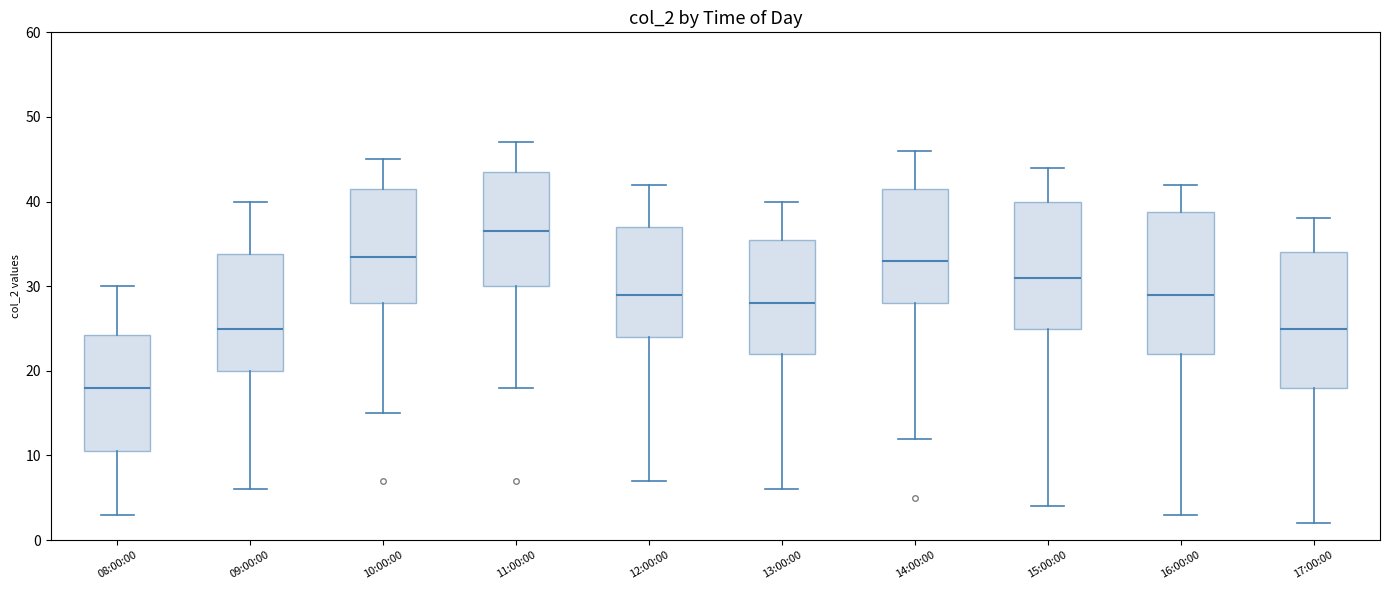

Where is the lower edge of the box for 16:00:00 on the y-axis? The values are not printed on the chart, so give them approximately, as read against the axis.

22